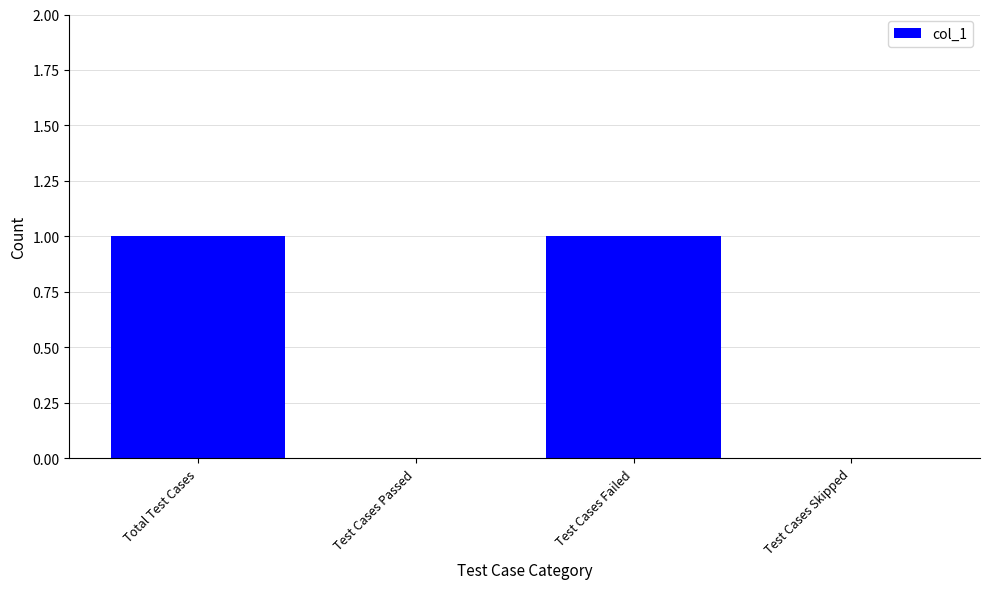

Count the number of data series in this chart.

1